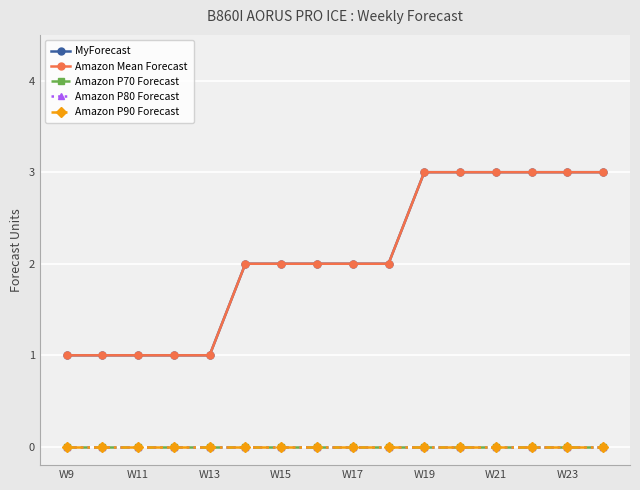

True or false: Amazon P70 Forecast has more than 1 points higher than both neighbors.

False